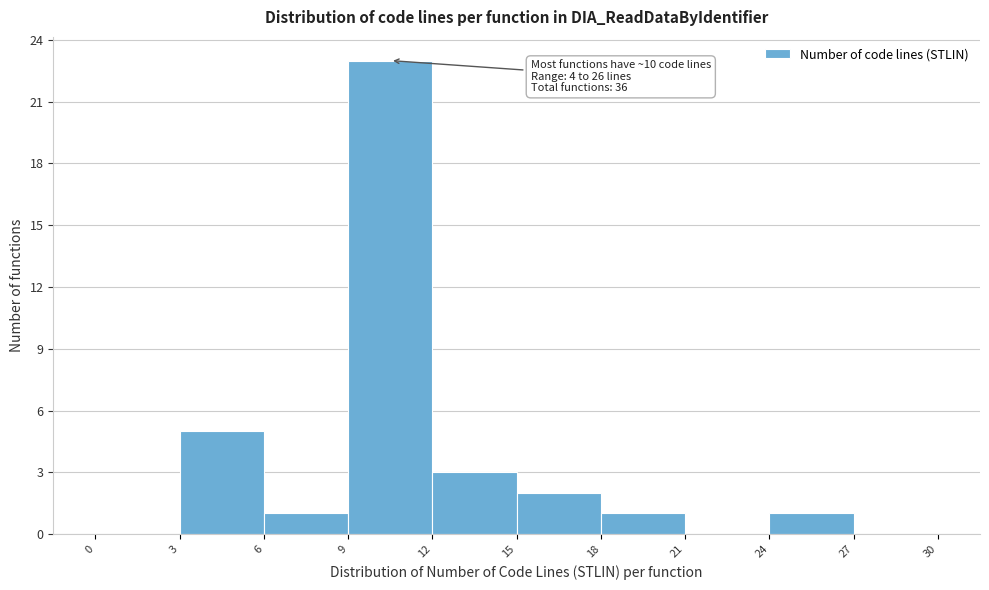

Which range on the x-axis has the tallest bar?

9 to 12